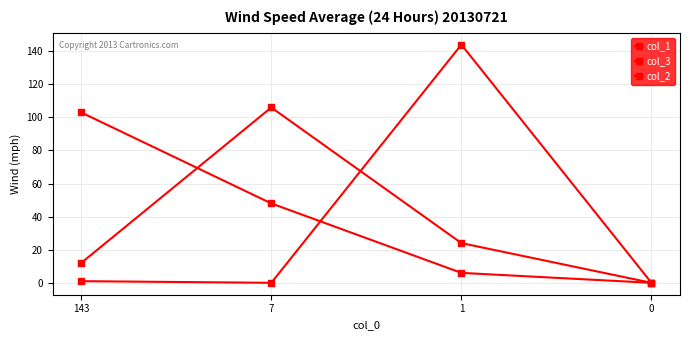

What is the difference between the col_1 values at 1 and 7?

82